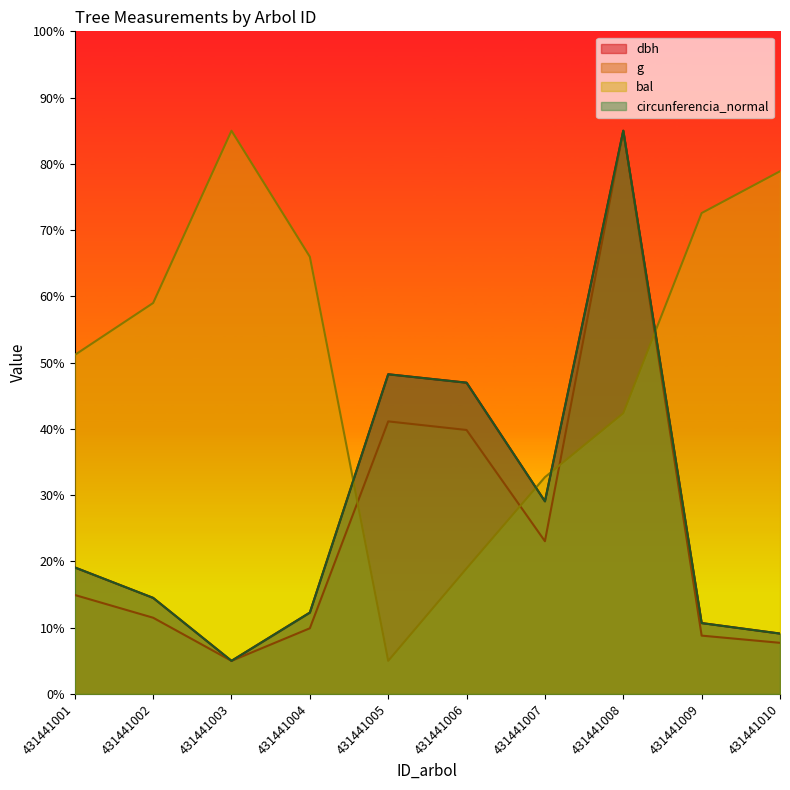

What is the difference between the maximum and second lowest values in the bal series?

66.0